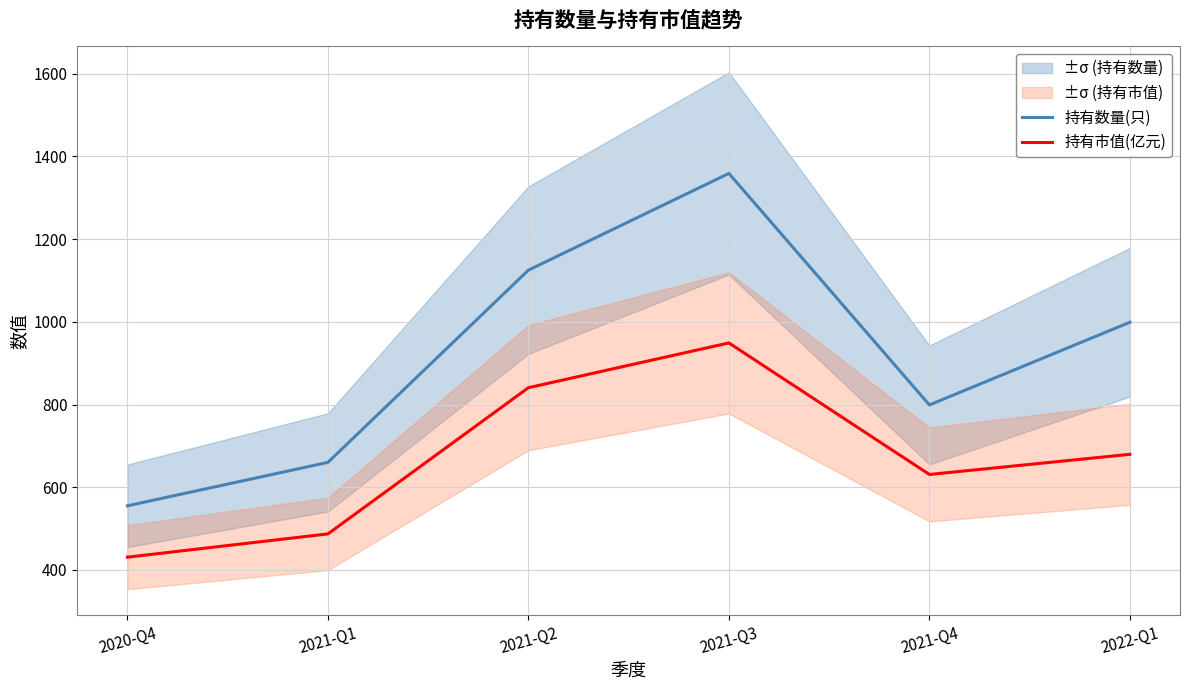

Where is the first local maximum for 持有数量(只)?

2021-Q3